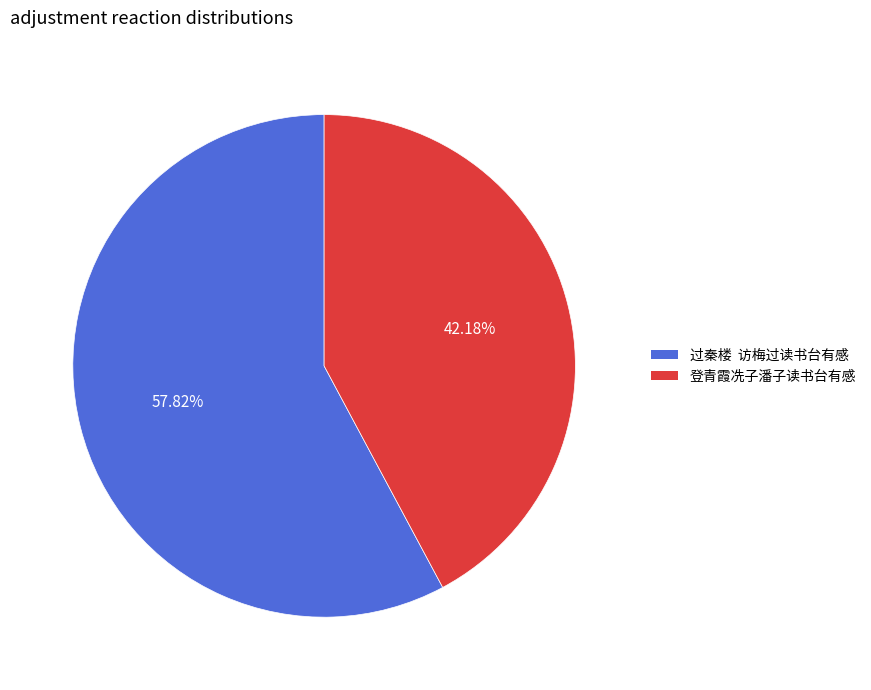

Rank the categories by value from highest to lowest.

过秦楼 访梅过读书台有感, 登青霞冼子潘子读书台有感